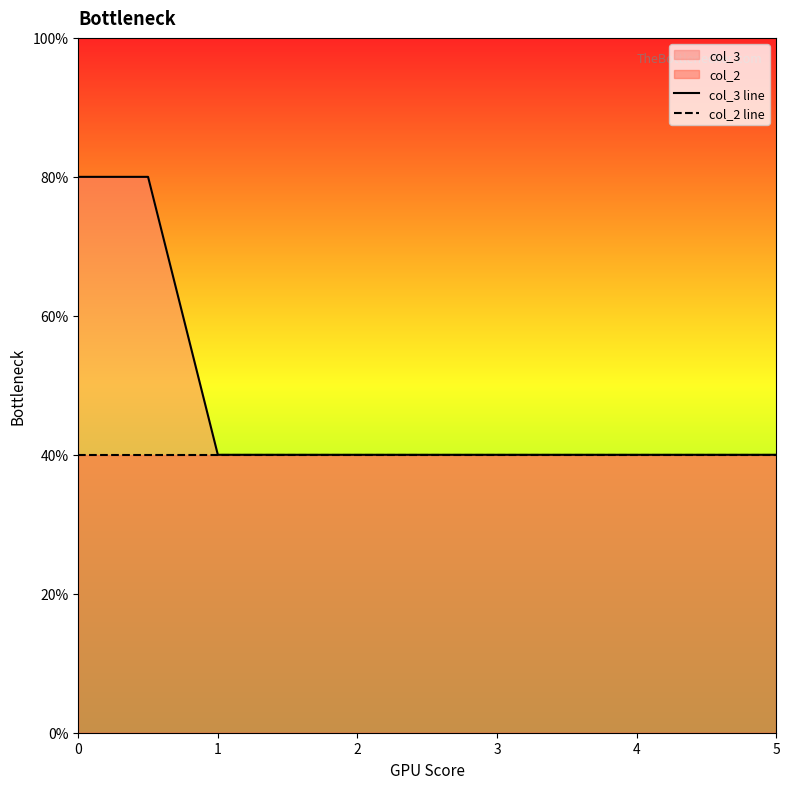

Reading left to right, transcribe all the data shown in this chart.

col_3 line: 0.8	0.8	0.4	0.4	0.4	0.4	0.4	0.4	0.4	0.4	0.4
col_2 line: 0.4	0.4	0.4	0.4	0.4	0.4	0.4	0.4	0.4	0.4	0.4